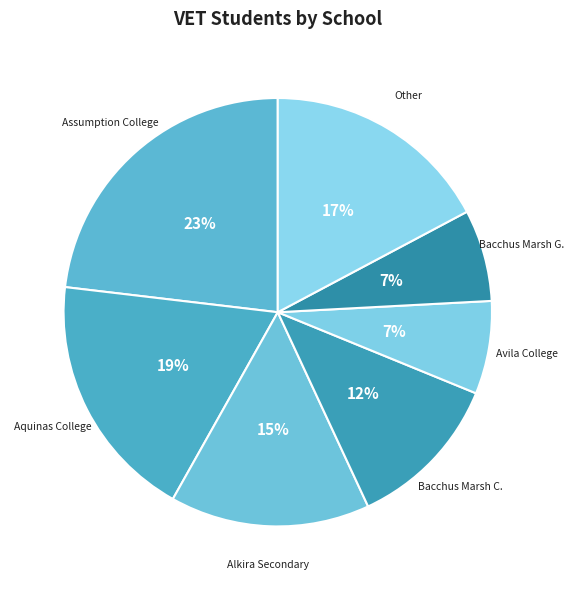

To the nearest percent, what percentage of the pie is Aquinas College?

19%